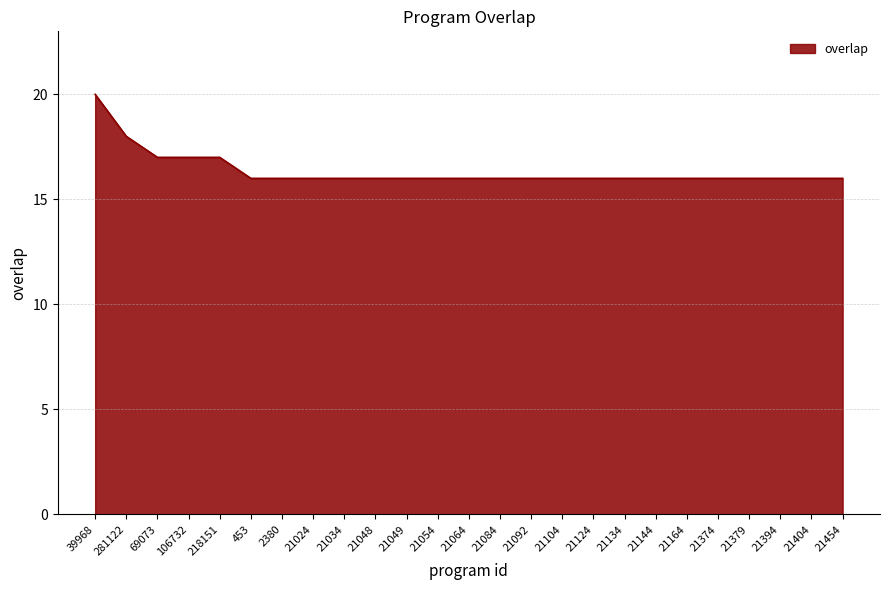

How many categories are shown in the chart?

25